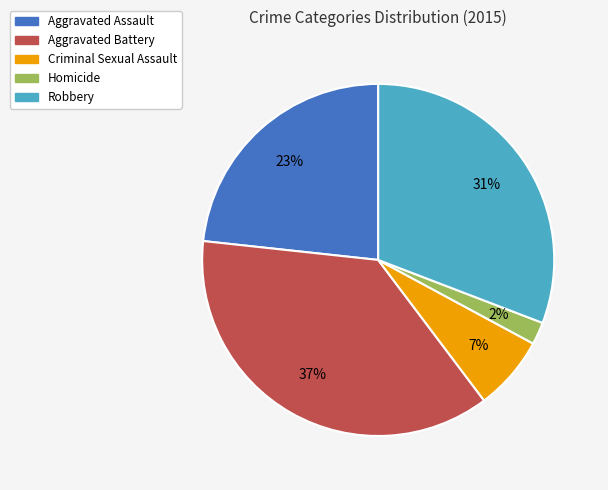

What is the ratio of the value at Aggravated Battery to the value at Robbery?

1.2